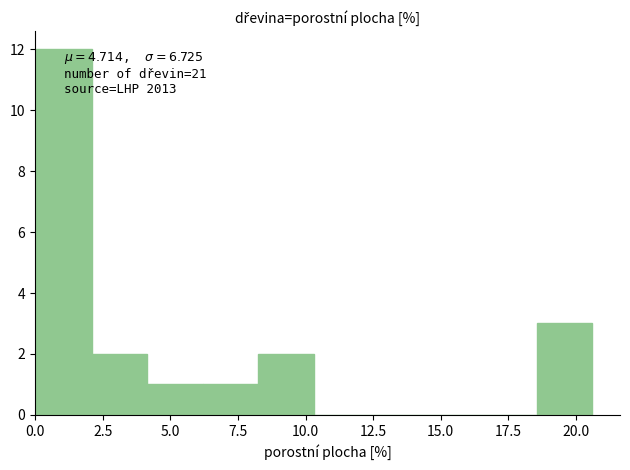

Over which range of the x-axis is the bar tallest?

0.0 to 2.0